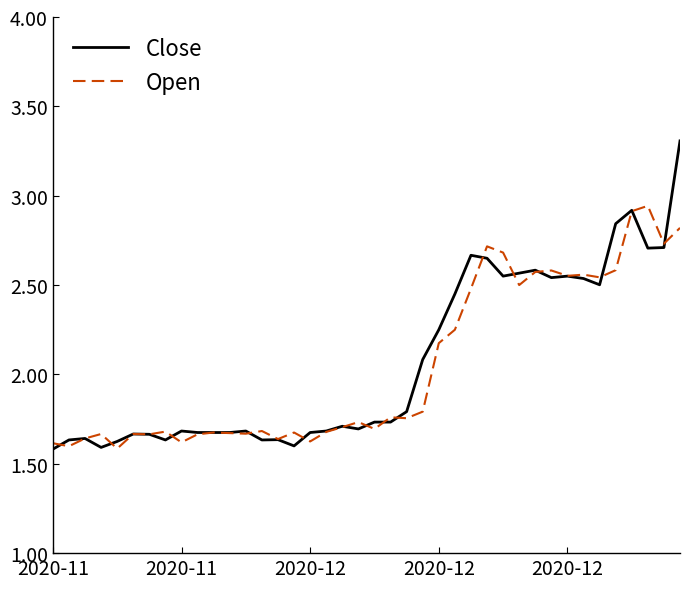

Rank the series by their maximum value, from lowest to highest.

Open, Close